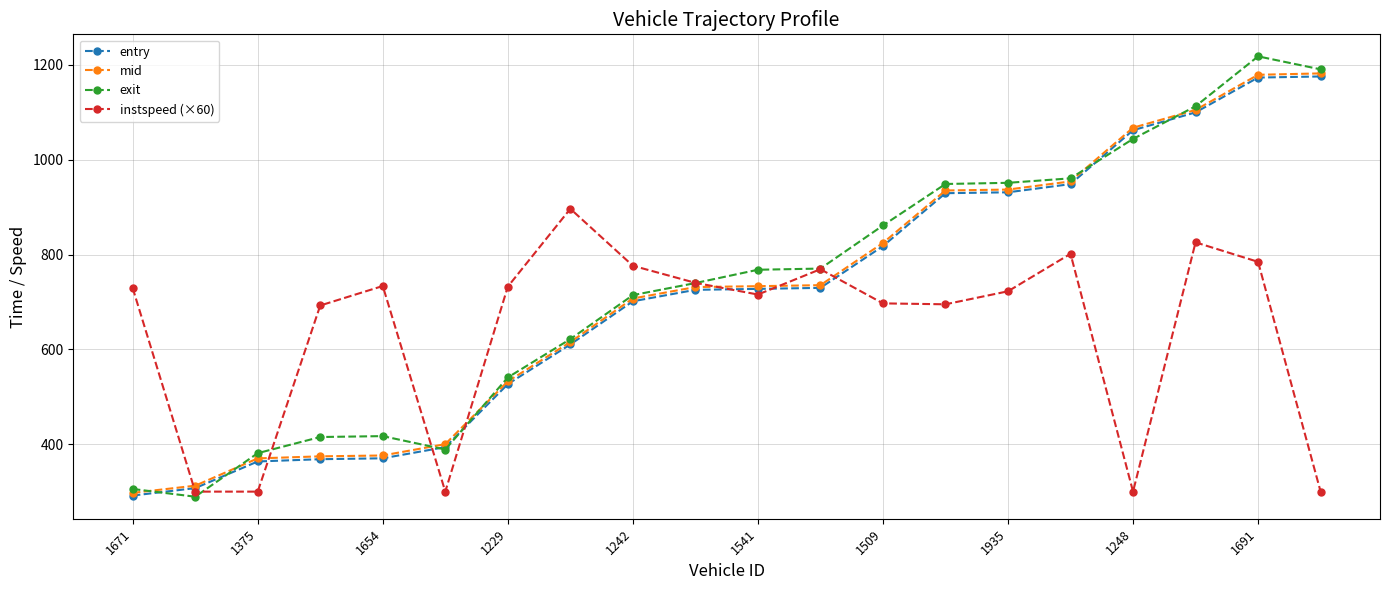

True or false: instspeed (×60) has more than 2 interior local peaks.

True